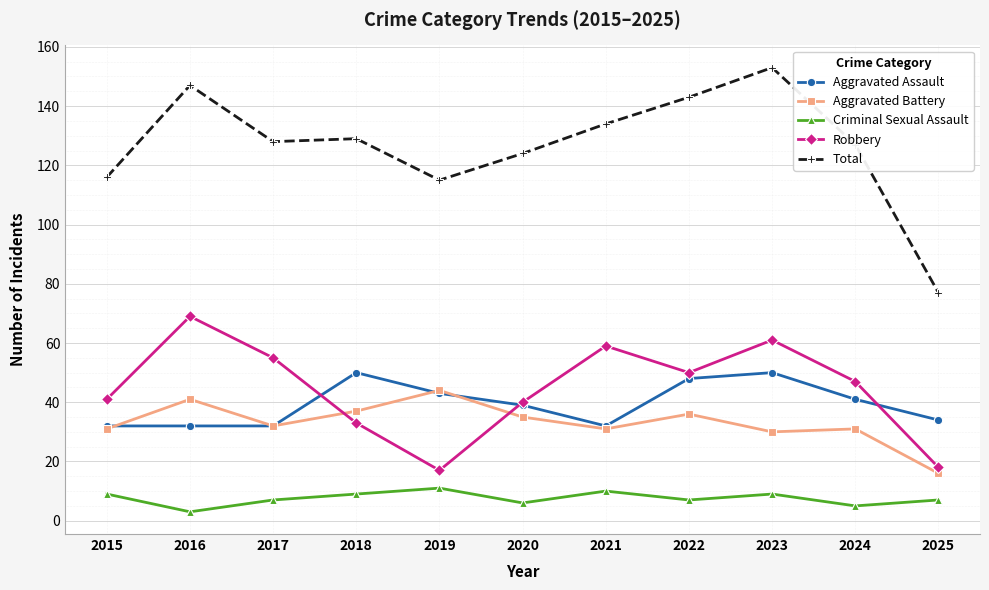

Rank the series at 2025 from lowest to highest value.

Criminal Sexual Assault, Aggravated Battery, Robbery, Aggravated Assault, Total